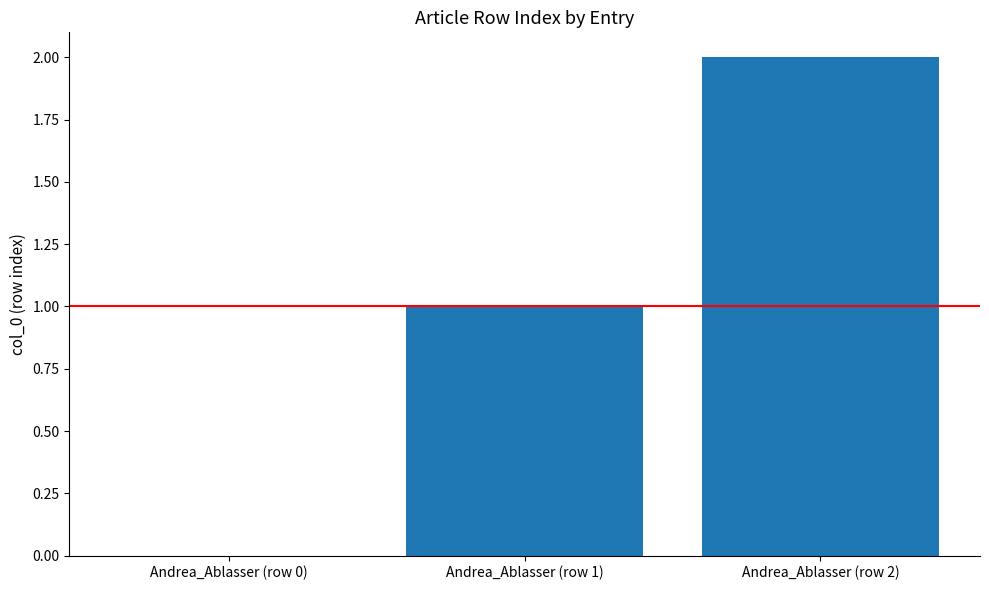

What is the change in value from Andrea_Ablasser (row 0) to Andrea_Ablasser (row 2)?

+2